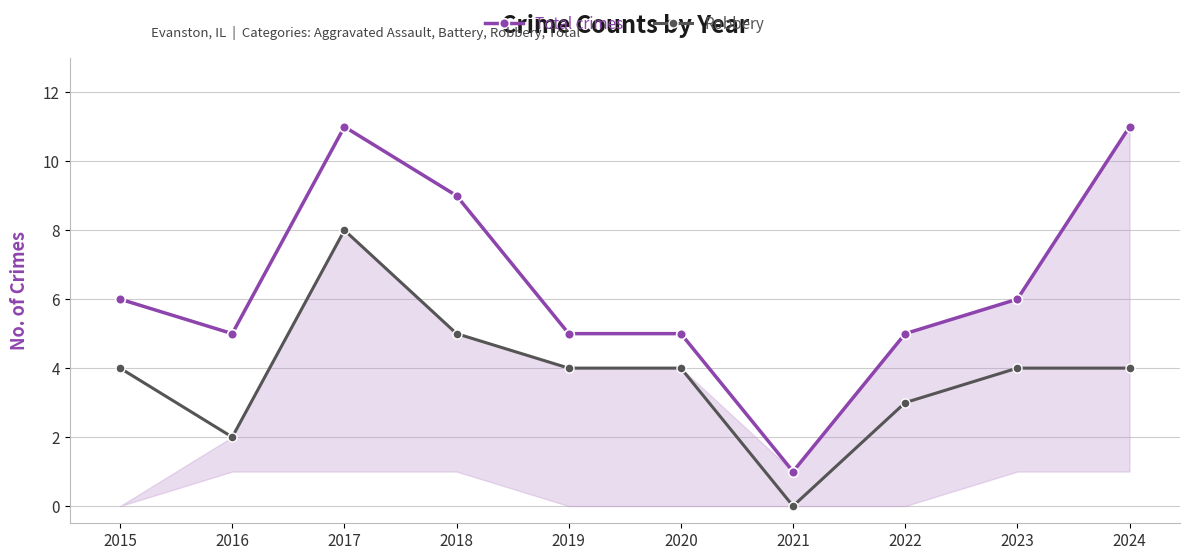

True or false: Total crimes and Robbery cross at least once.

False